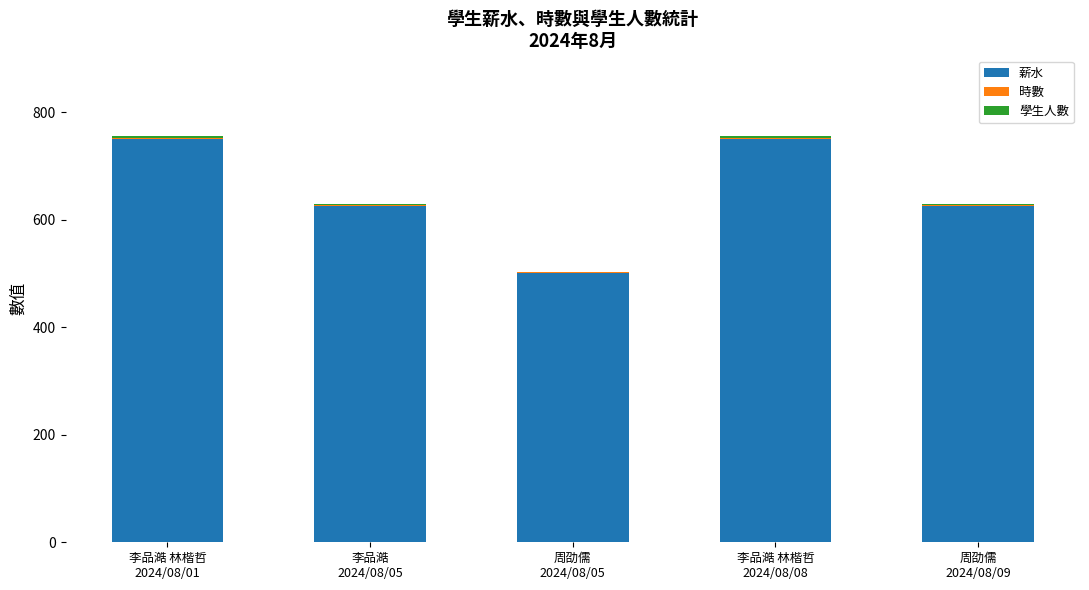

What is the highest value of the 薪水 series?

750.0